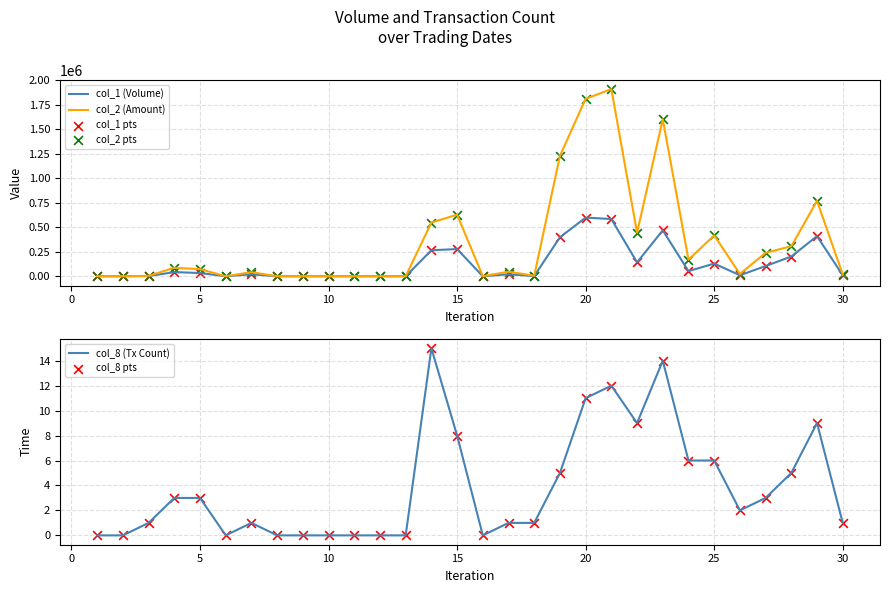

Which series has the widest spread of Y values?

col_2 (Amount)